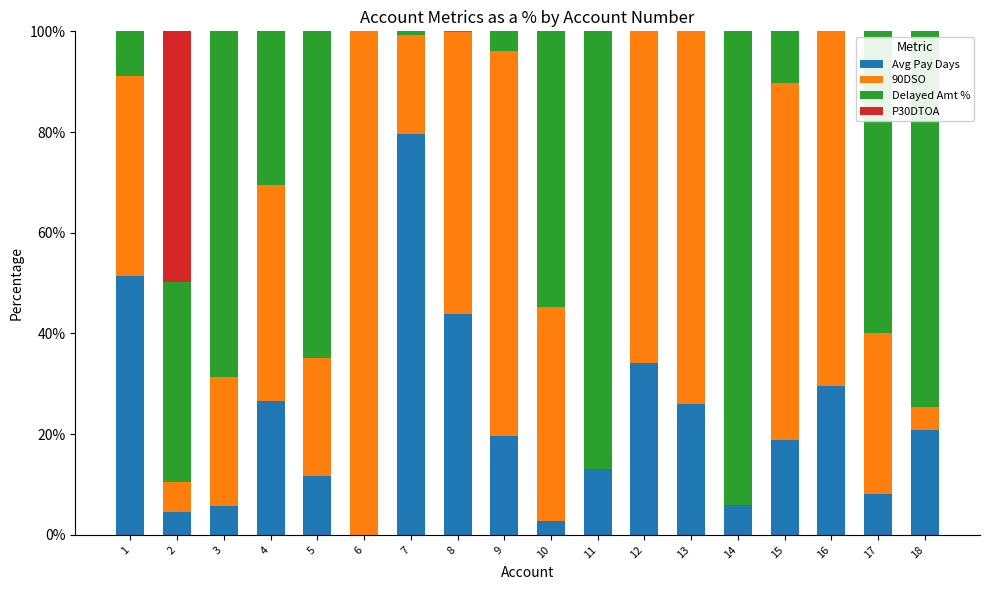

What is the total value across all series at 1?

100.0